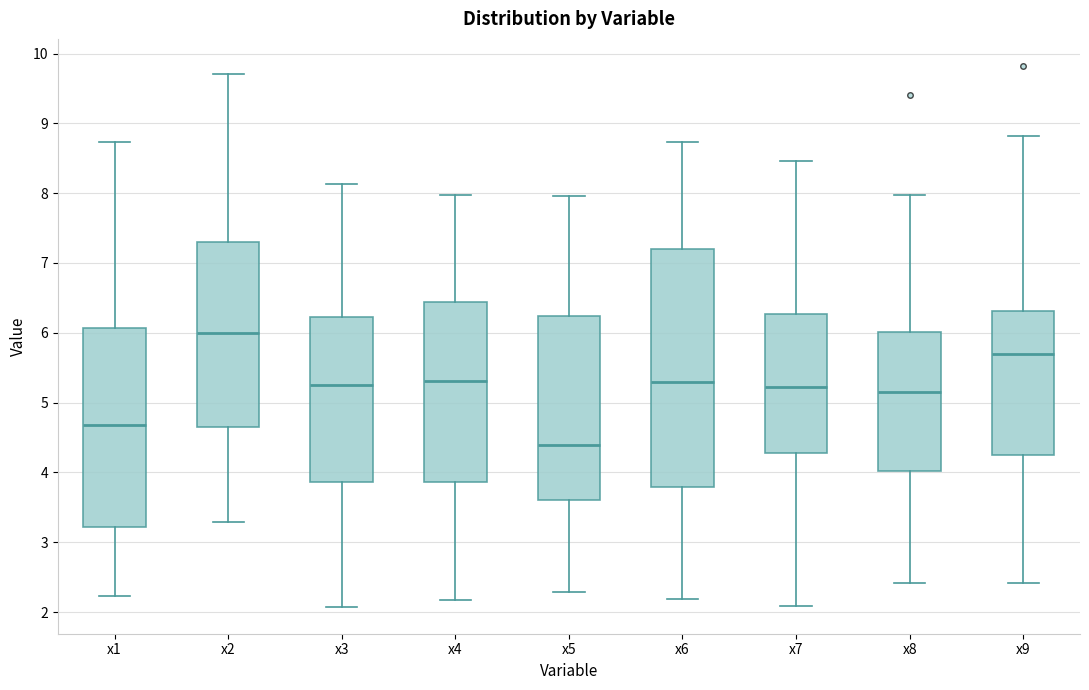

Reading left to right, transcribe this box plot: for each box, give where its median line is, the range the box spans, and where its two whiskers end, as read against the y-axis. The values are not printed on the chart, so give them approximately, as read against the axis.

x1: median 4.7, box 3.2 to 6.1, whiskers 2.2 to 8.7
x2: median 6.0, box 4.7 to 7.3, whiskers 3.3 to 9.7
x3: median 5.2, box 3.9 to 6.2, whiskers 2.1 to 8.1
x4: median 5.3, box 3.9 to 6.4, whiskers 2.2 to 8.0
x5: median 4.4, box 3.6 to 6.2, whiskers 2.3 to 8.0
x6: median 5.3, box 3.8 to 7.2, whiskers 2.2 to 8.7
x7: median 5.2, box 4.3 to 6.3, whiskers 2.1 to 8.5
x8: median 5.2, box 4.0 to 6.0, whiskers 2.4 to 8.0
x9: median 5.7, box 4.3 to 6.3, whiskers 2.4 to 8.8